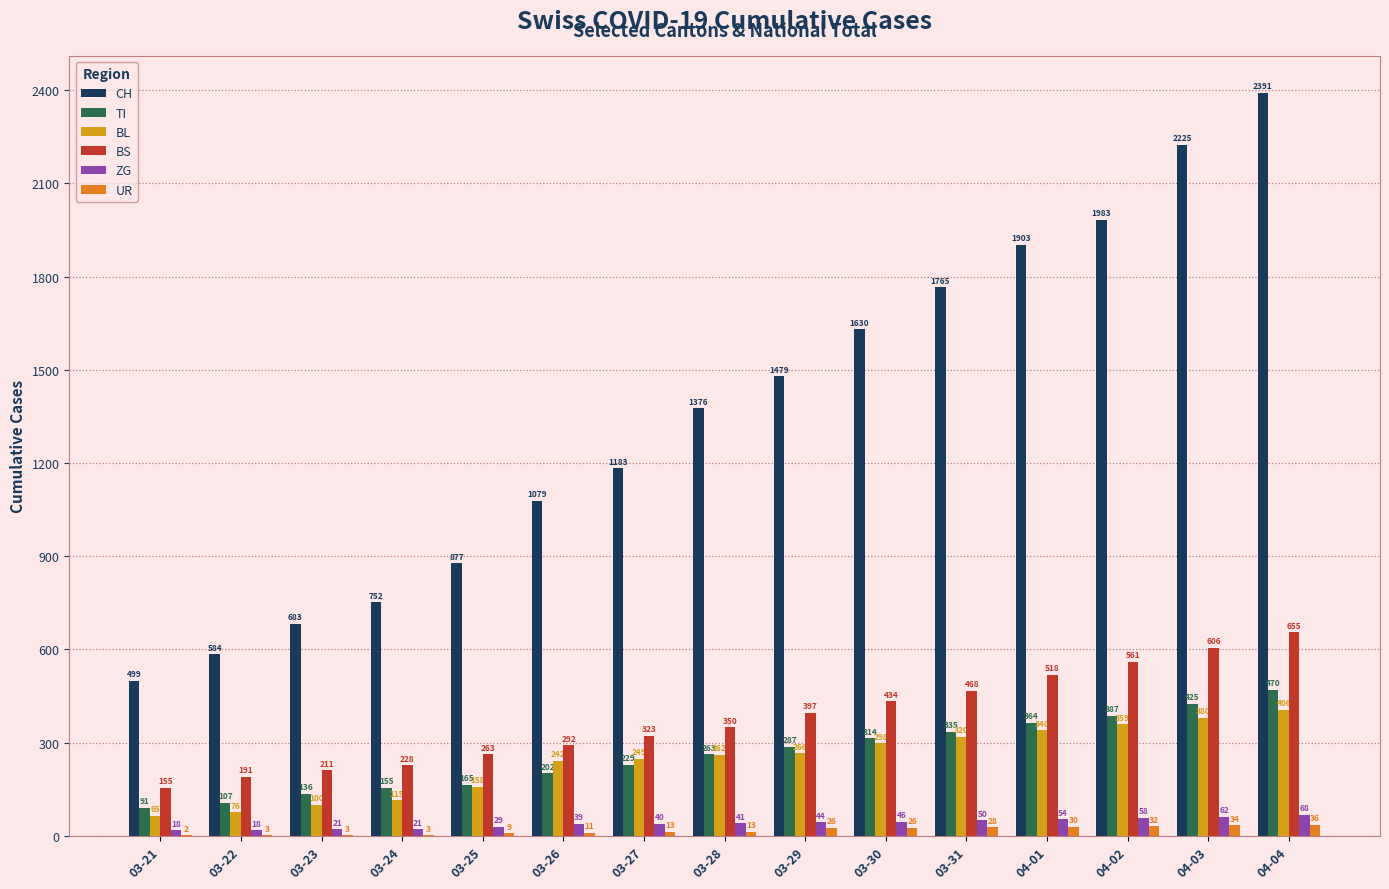

Reading right to left, extract all data points from this chart.

CH: 04-04=2391	04-03=2225	04-02=1983	04-01=1903	03-31=1765	03-30=1630	03-29=1479	03-28=1376	03-27=1183	03-26=1079	03-25=877	03-24=752	03-23=683	03-22=584	03-21=499
TI: 04-04=470	04-03=425	04-02=387	04-01=364	03-31=335	03-30=314	03-29=287	03-28=263	03-27=229	03-26=202	03-25=165	03-24=155	03-23=136	03-22=107	03-21=91
BL: 04-04=406	04-03=380	04-02=359	04-01=340	03-31=320	03-30=298	03-29=266	03-28=262	03-27=249	03-26=242	03-25=158	03-24=115	03-23=100	03-22=76	03-21=65
BS: 04-04=655	04-03=606	04-02=561	04-01=518	03-31=468	03-30=434	03-29=397	03-28=350	03-27=323	03-26=292	03-25=263	03-24=228	03-23=211	03-22=191	03-21=155
ZG: 04-04=68	04-03=62	04-02=58	04-01=54	03-31=50	03-30=46	03-29=44	03-28=41	03-27=40	03-26=39	03-25=29	03-24=21	03-23=21	03-22=18	03-21=18
UR: 04-04=36	04-03=34	04-02=32	04-01=30	03-31=28	03-30=26	03-29=26	03-28=13	03-27=13	03-26=11	03-25=9	03-24=3	03-23=3	03-22=3	03-21=2